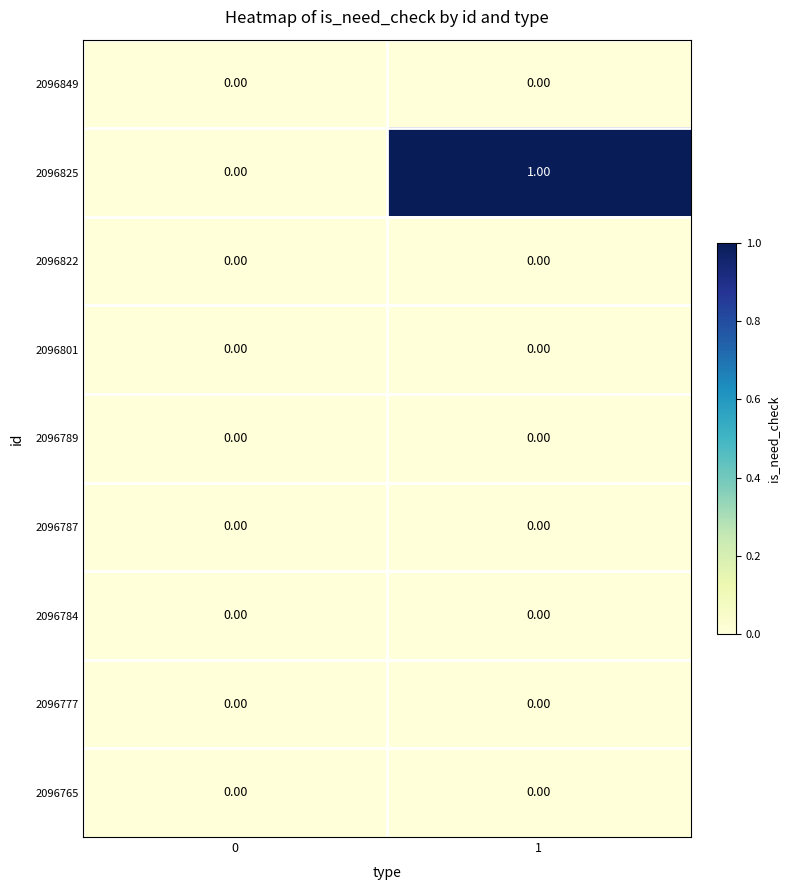

What is the difference between the highest and lowest values at 1?

1